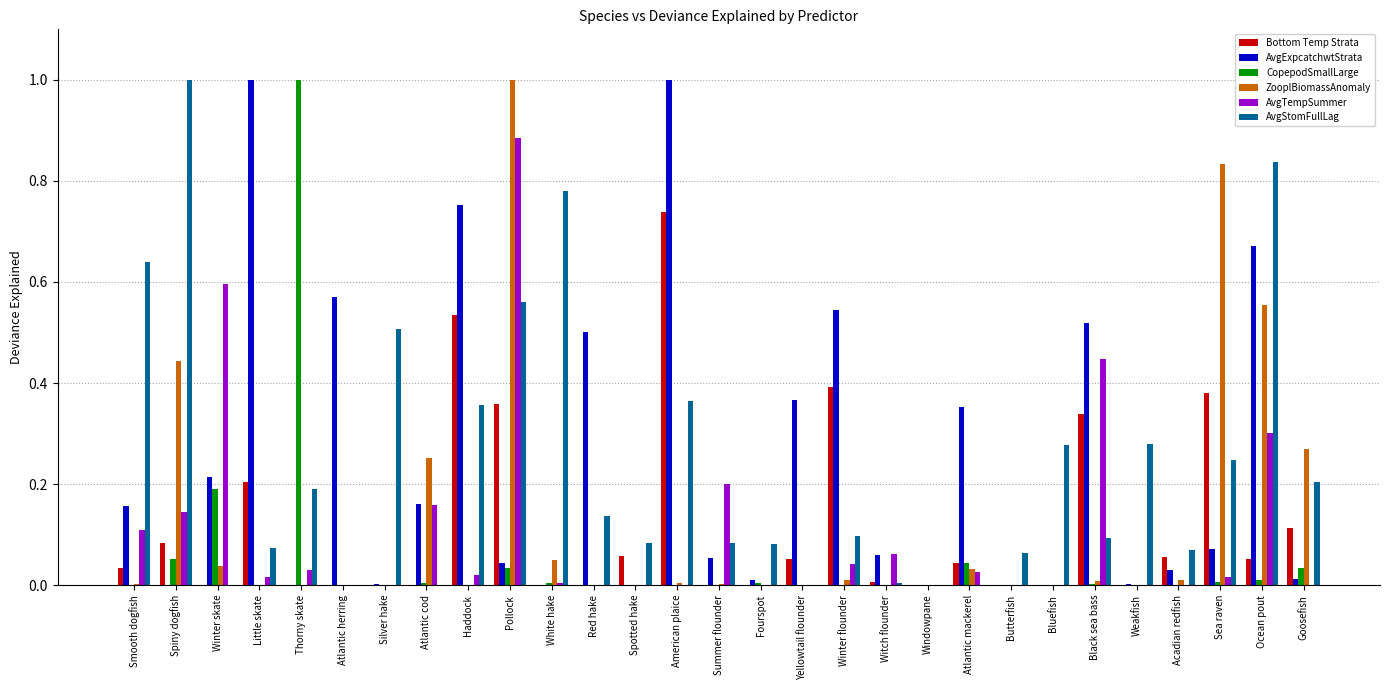

What are all the series names shown in the legend?

Bottom Temp Strata, AvgExpcatchwtStrata, CopepodSmallLarge, ZooplBiomassAnomaly, AvgTempSummer, AvgStomFullLag